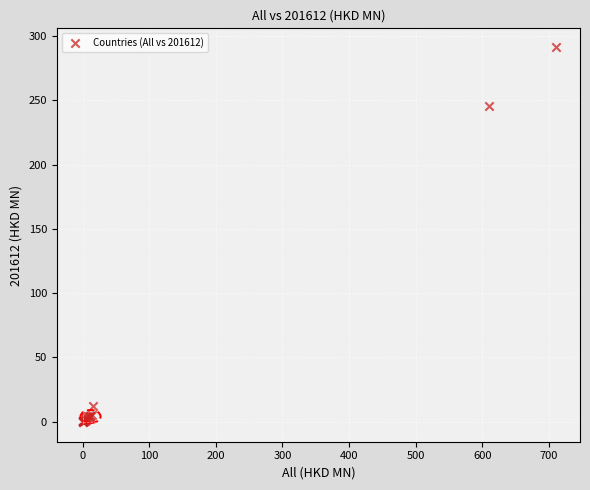

What Y value in the scatter plot is closest to 145?

245.3